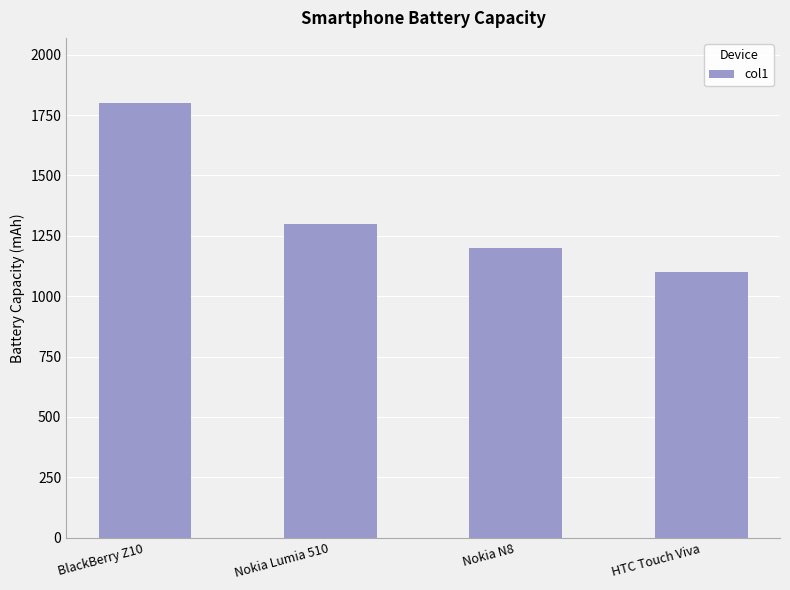

Reading left to right, what are all the values shown in this chart?

1800	1300	1200	1100